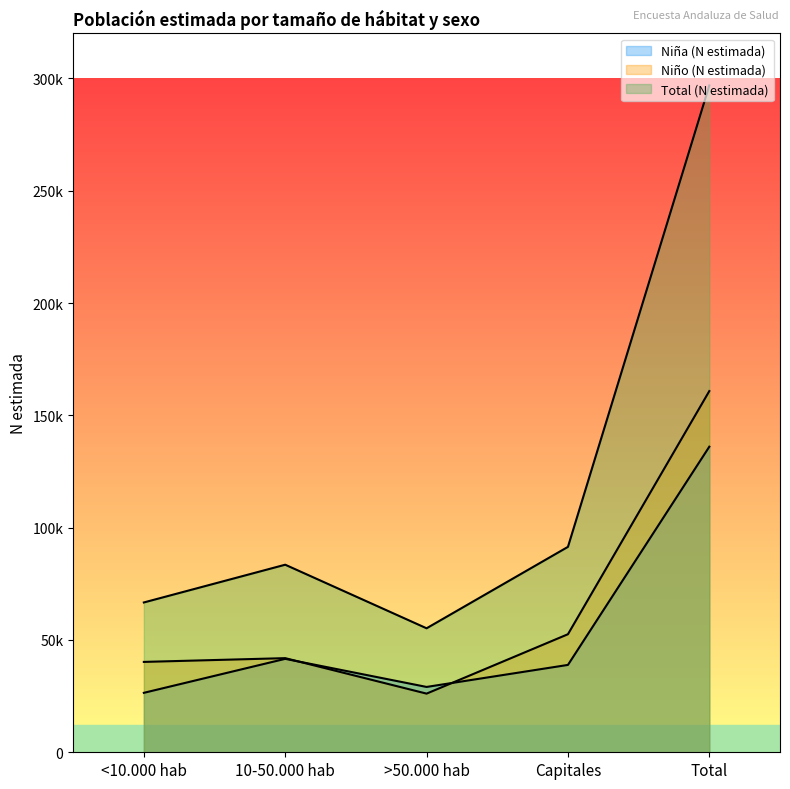

What is the sum of the Total (N estimada) values at Total and >50.000 hab?

352029